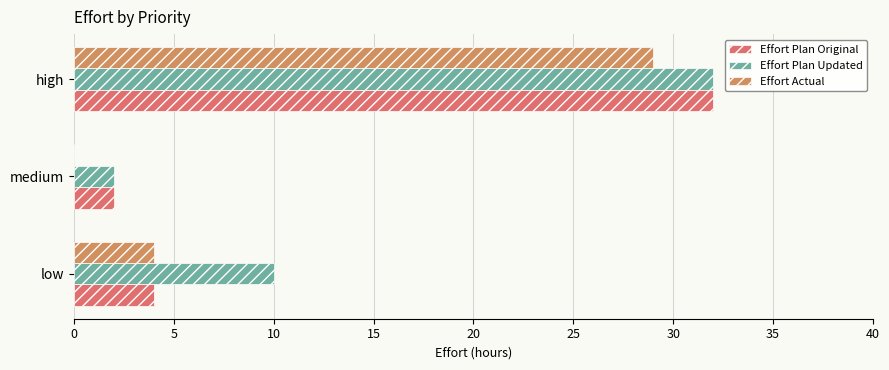

How many Effort Actual values are between 0 and 29?

3